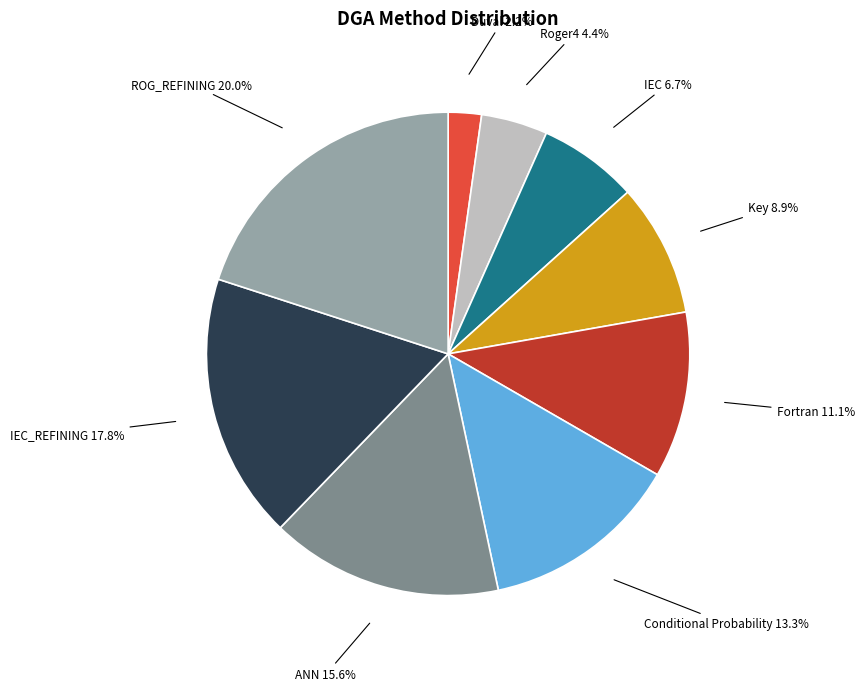

How much of the chart is everything except Fortran?

88.9%